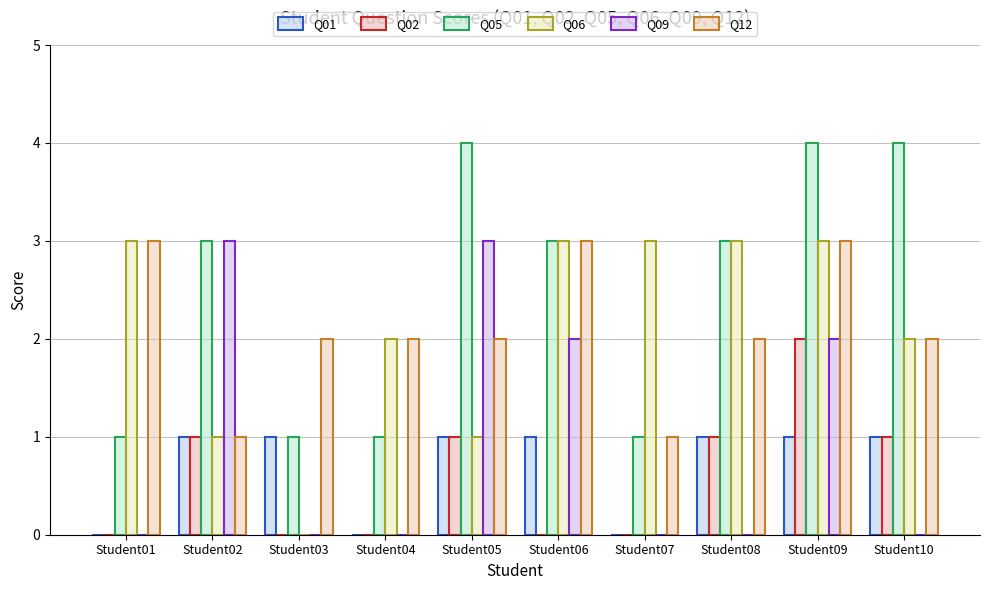

What is the spread (max minus min) of values at Student05?

3